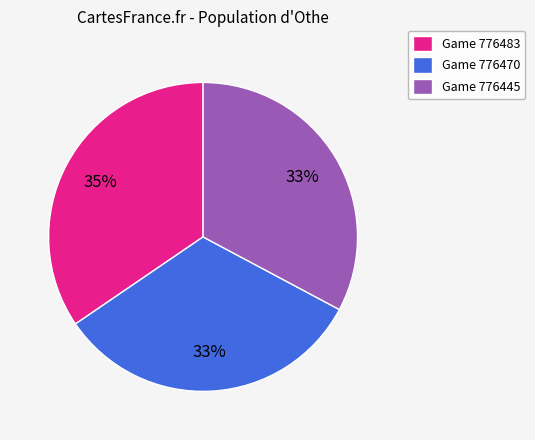

Is there any slice that represents more than half of the pie?

No